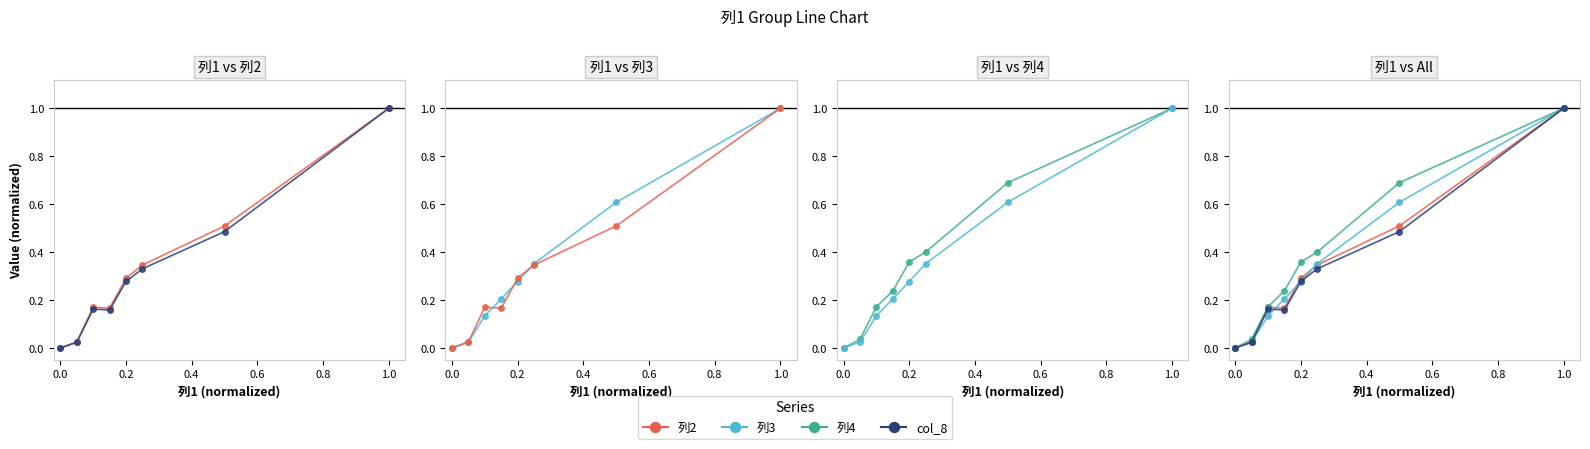

Reading right to left, transcribe all the data shown in this chart.

列2: 1.0	0.5	0.3	0.3	0.2	0.2	0.0	0.0
col_8: 1.0	0.5	0.3	0.3	0.2	0.2	0.0	0.0
列3: 1.0	0.6	0.4	0.3	0.2	0.1	0.0	0.0
列4: 1.0	0.7	0.4	0.4	0.2	0.2	0.0	0.0